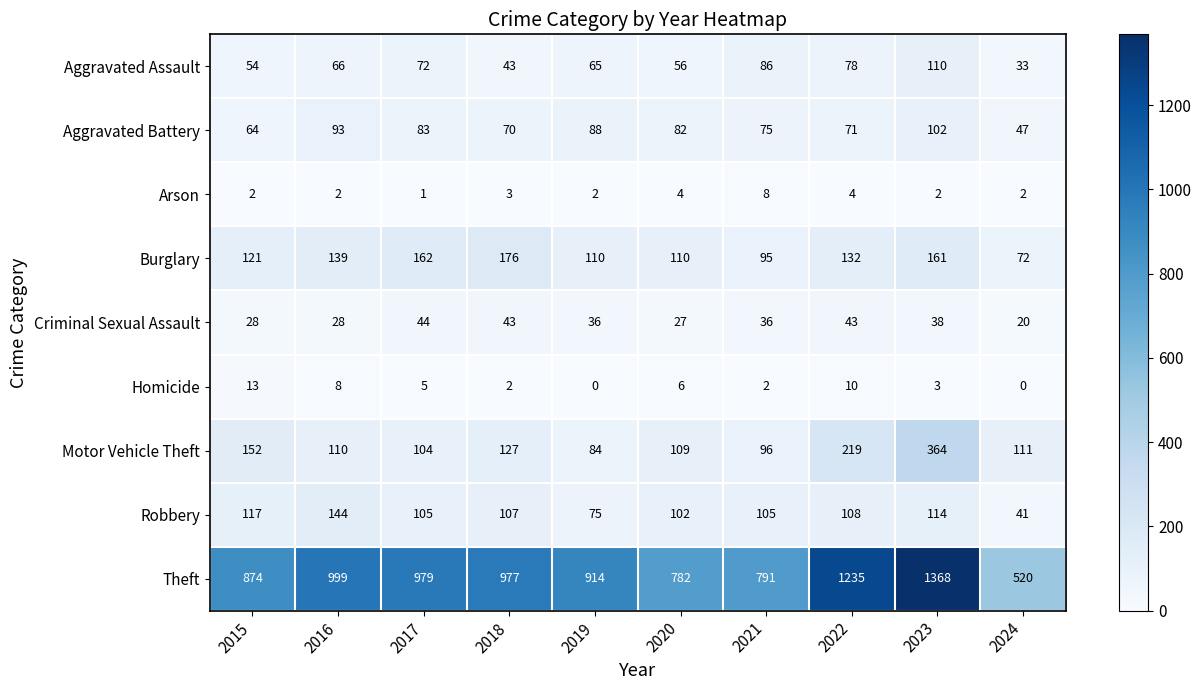

How many data points does each series have?

10